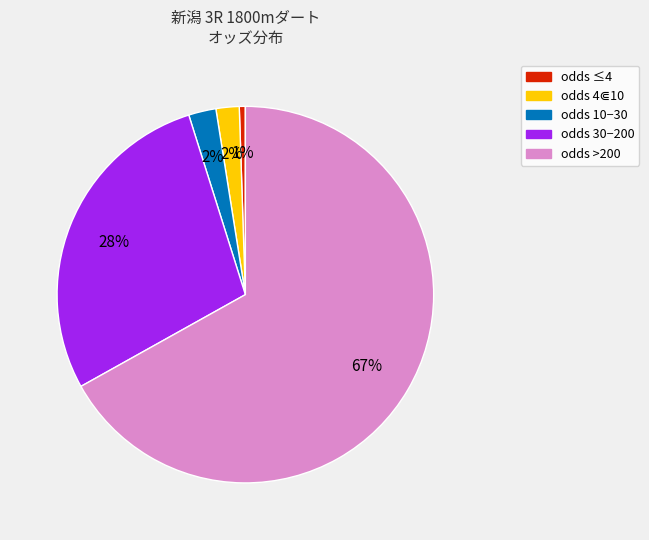

Combined, do odds ≤4 and odds 30−200 account for over 50%?

No